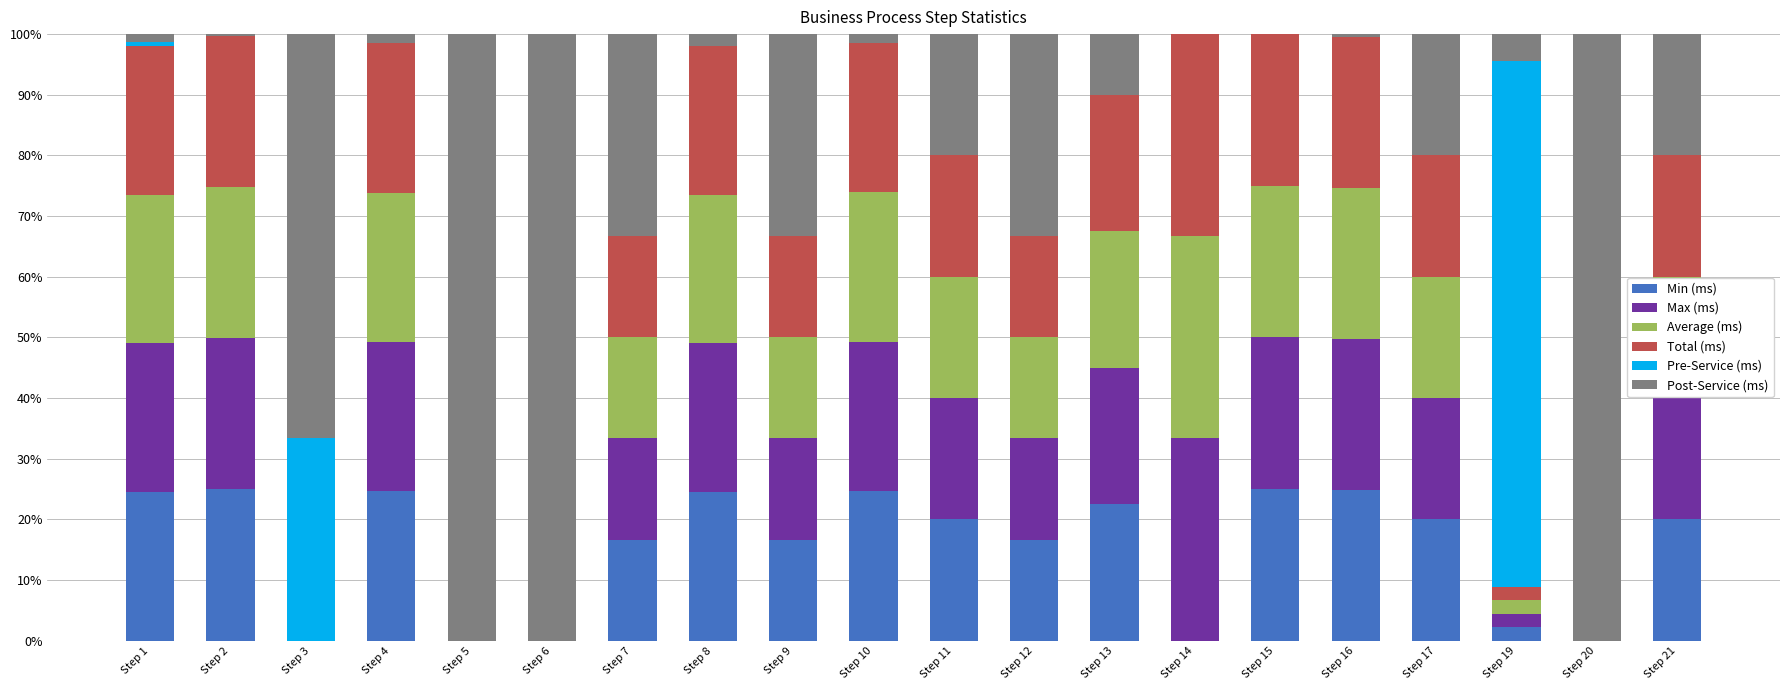

The value of Min (ms) at Step 10 is 24.6. True or false?

True